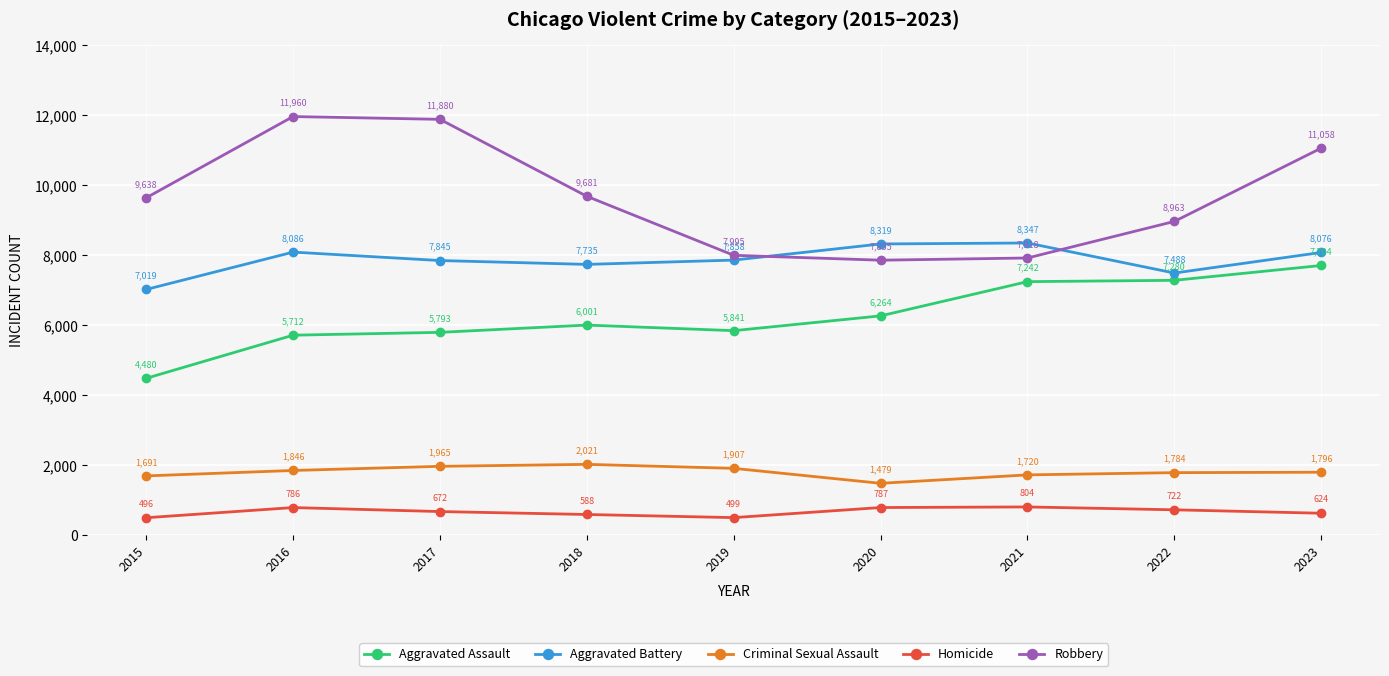

At which category does Criminal Sexual Assault reach its first local valley?

2020